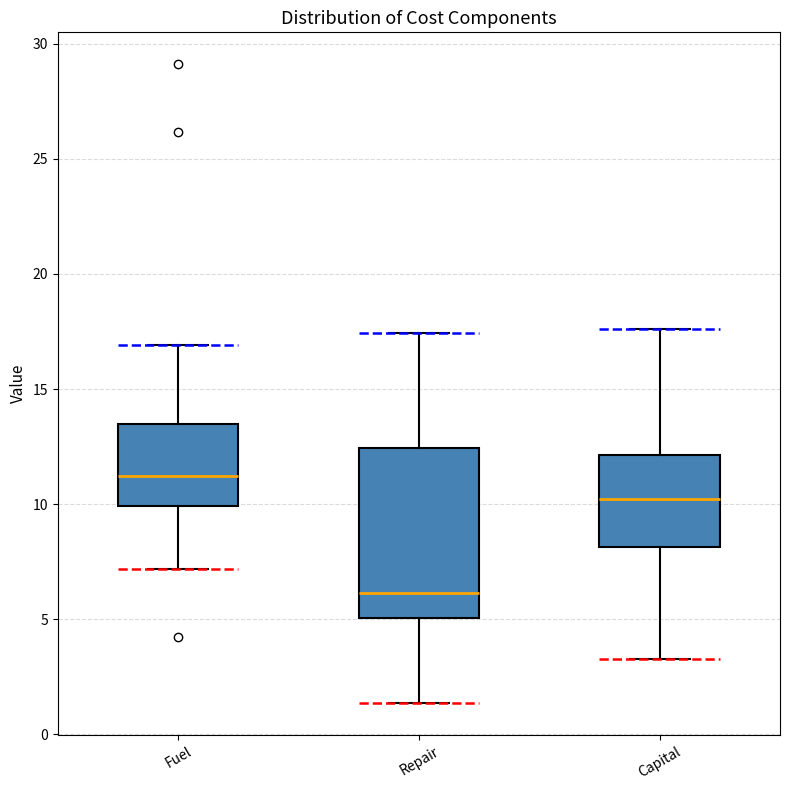

Where is the lower edge of the box for Repair on the y-axis? The values are not printed on the chart, so give them approximately, as read against the axis.

5.0